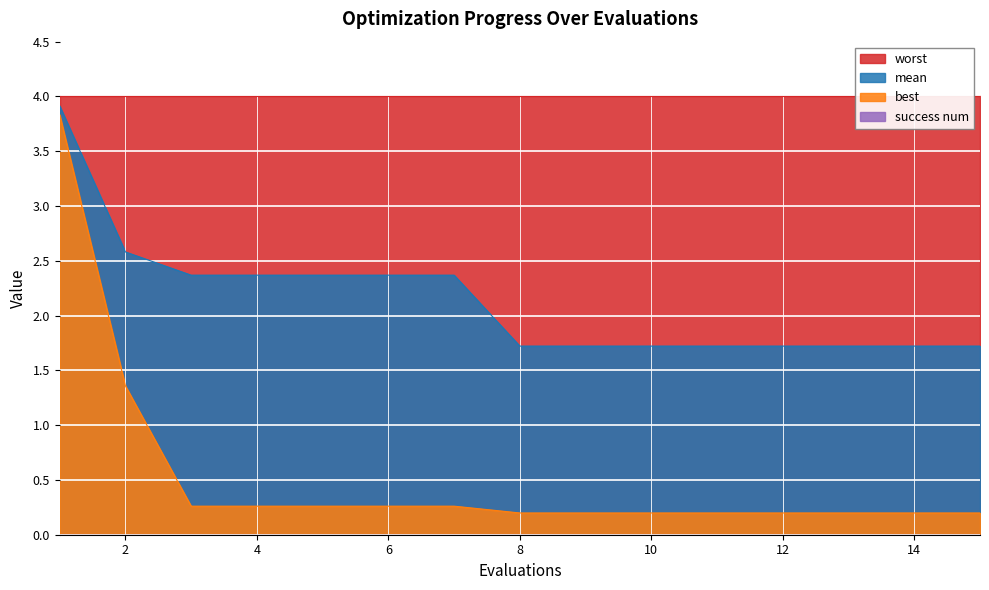

What is the minimum value for mean?

1.7